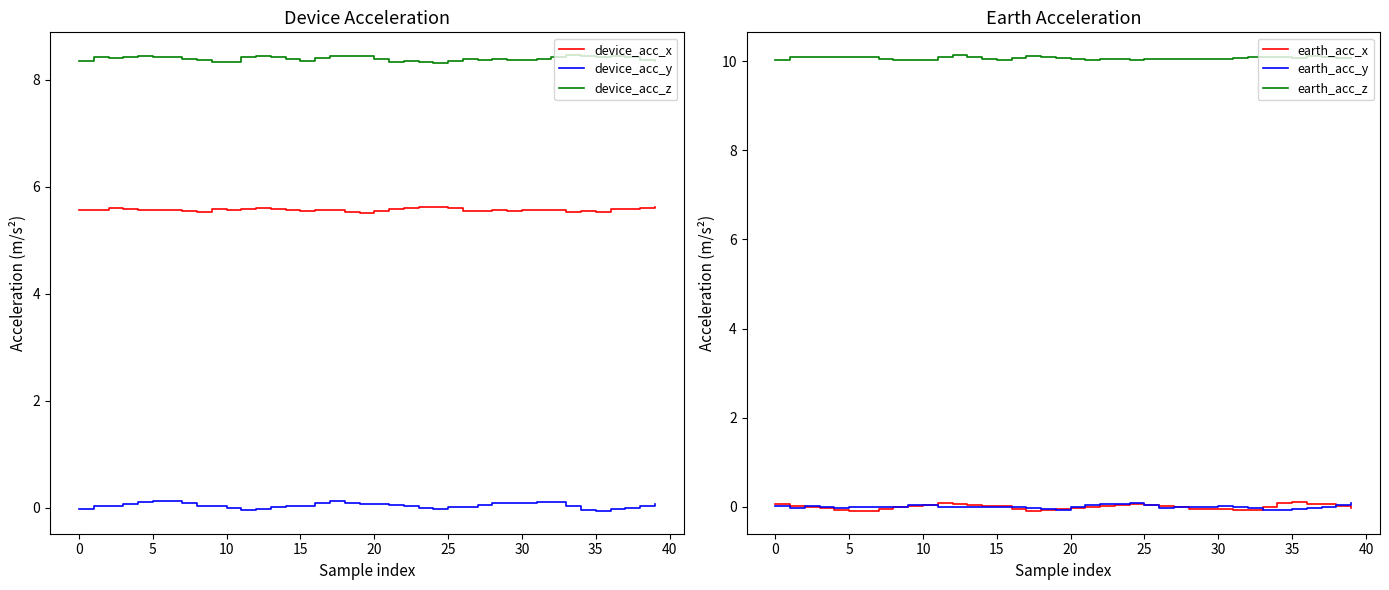

Reading left to right, transcribe all the data shown in this chart.

device_acc_x: 5.6	5.6	5.6	5.6	5.6	5.6	5.6	5.5	5.5	5.6	5.6	5.6	5.6	5.6	5.6	5.5	5.6	5.6	5.5	5.5	5.5	5.6	5.6	5.6	5.6	5.6	5.5	5.6	5.6	5.5	5.6	5.6	5.6	5.5	5.5	5.5	5.6	5.6	5.6	5.6
device_acc_y: -0.0	0.0	0.0	0.1	0.1	0.1	0.1	0.1	0.0	0.0	-0.0	-0.1	-0.0	0.0	0.0	0.0	0.1	0.1	0.1	0.1	0.1	0.0	0.0	-0.0	-0.0	0.0	0.0	0.0	0.1	0.1	0.1	0.1	0.1	0.0	-0.0	-0.1	-0.0	-0.0	0.0	0.1
device_acc_z: 8.4	8.4	8.4	8.4	8.4	8.4	8.4	8.4	8.4	8.3	8.3	8.4	8.4	8.4	8.4	8.4	8.4	8.4	8.4	8.4	8.4	8.3	8.3	8.3	8.3	8.4	8.4	8.4	8.4	8.4	8.4	8.4	8.4	8.5	8.4	8.4	8.4	8.4	8.4	8.3
earth_acc_x: 0.1	0.0	0.0	-0.0	-0.1	-0.1	-0.1	-0.0	0.0	0.0	0.1	0.1	0.1	0.0	0.0	0.0	-0.0	-0.1	-0.1	-0.0	-0.0	0.0	0.0	0.1	0.1	0.0	0.0	-0.0	-0.0	-0.1	-0.0	-0.1	-0.1	0.0	0.1	0.1	0.1	0.1	0.0	-0.0
earth_acc_y: 0.0	-0.0	0.0	0.0	-0.0	-0.0	-0.0	-0.0	-0.0	0.0	0.0	-0.0	-0.0	-0.0	0.0	0.0	-0.0	-0.0	-0.1	-0.1	-0.0	0.0	0.1	0.1	0.1	0.0	-0.0	-0.0	-0.0	0.0	0.0	0.0	-0.0	-0.1	-0.1	-0.0	-0.0	0.0	0.0	0.1
earth_acc_z: 10.0	10.1	10.1	10.1	10.1	10.1	10.1	10.0	10.0	10.0	10.0	10.1	10.1	10.1	10.1	10.0	10.1	10.1	10.1	10.1	10.0	10.0	10.1	10.0	10.0	10.1	10.0	10.0	10.1	10.0	10.0	10.1	10.1	10.1	10.1	10.1	10.1	10.1	10.1	10.1